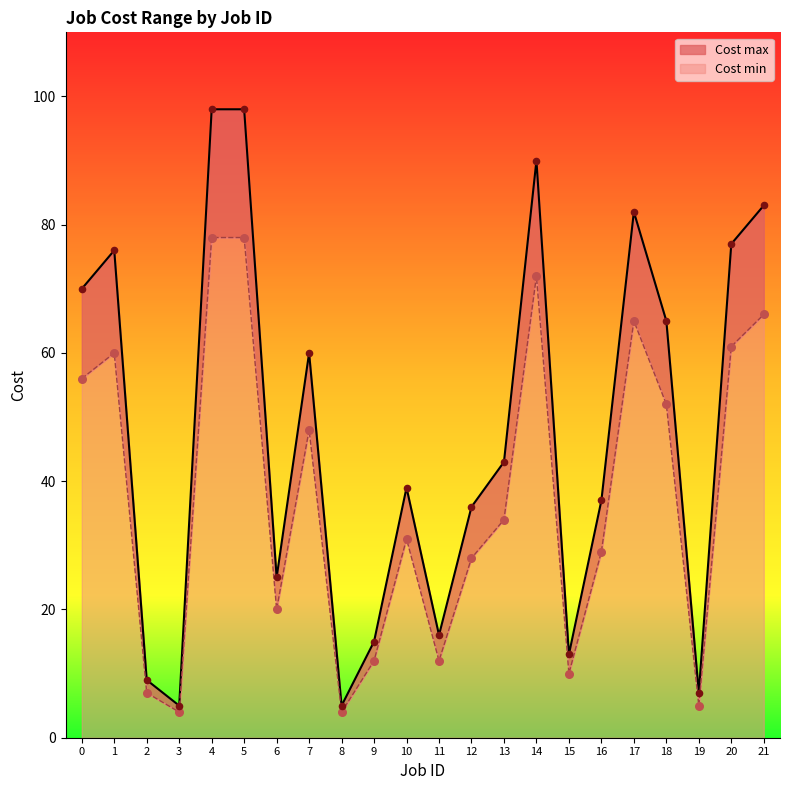

Which series reaches the minimum Y coordinate?

Cost min